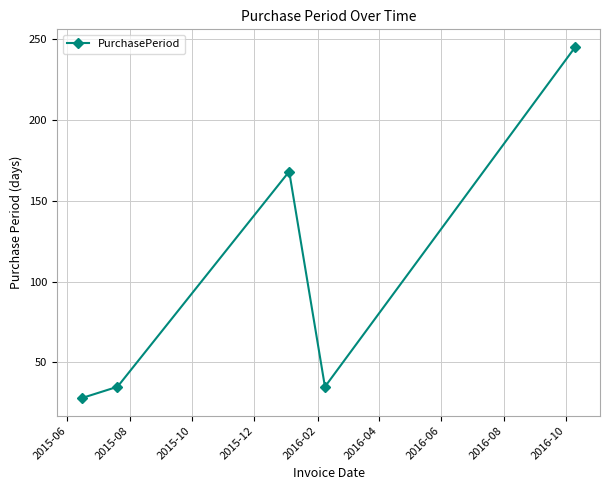

What is the sum of all values?

511